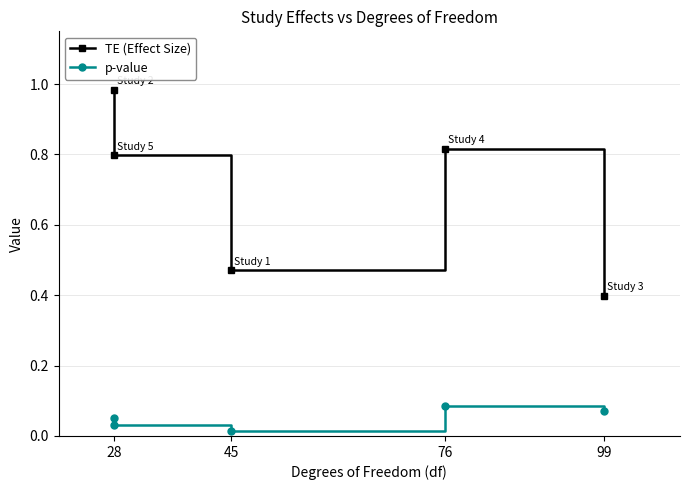

True or false: TE (Effect Size) has more than 2 interior local peaks.

False